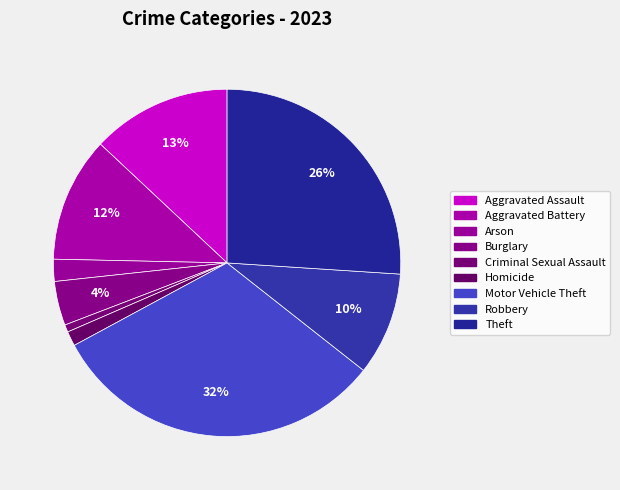

Count the number of slices in the pie.

9